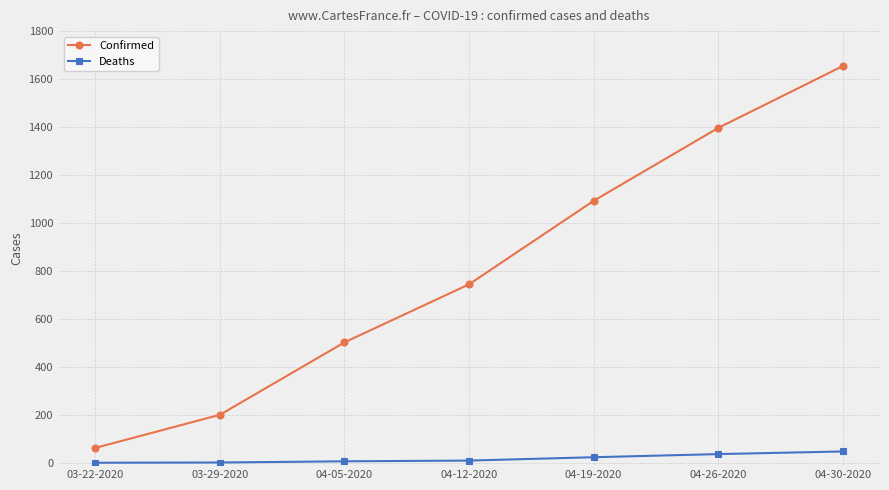

True or false: Confirmed and Deaths cross at least once.

False